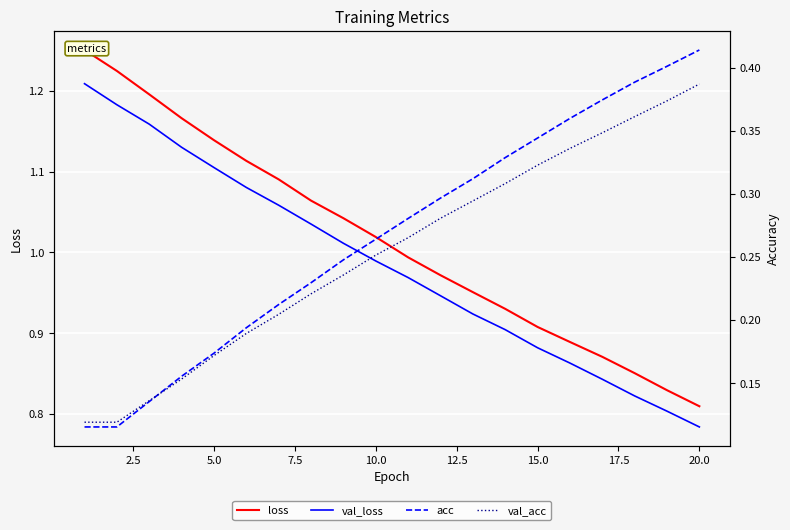

At which label does val_loss reach its minimum?

20.0